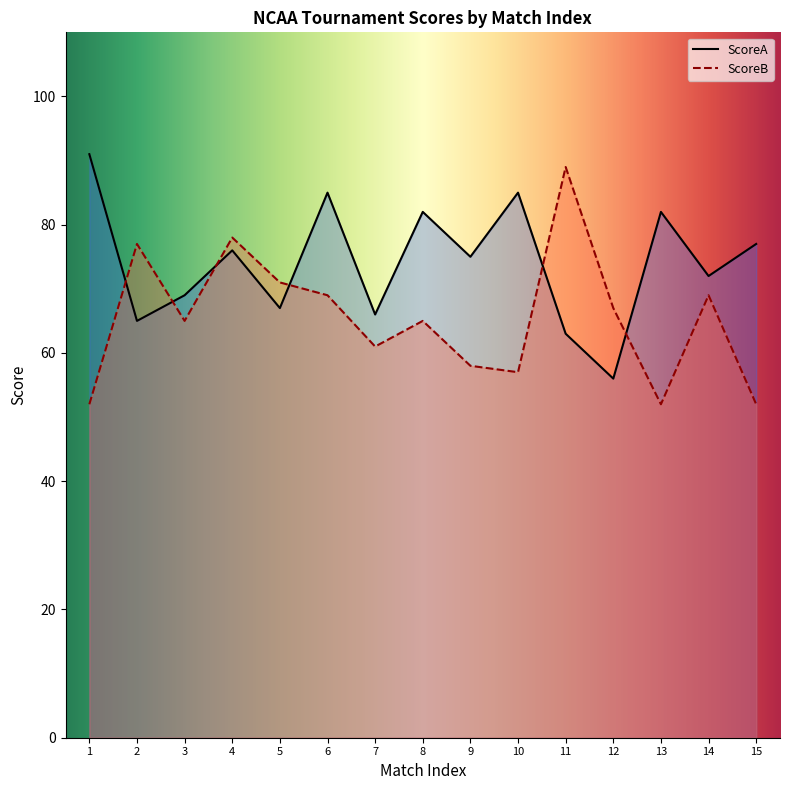

Reading left to right, extract all data points from this chart.

ScoreA: 91	65	69	76	67	85	66	82	75	85	63	56	82	72	77
ScoreB: 52	77	65	78	71	69	61	65	58	57	89	67	52	69	52